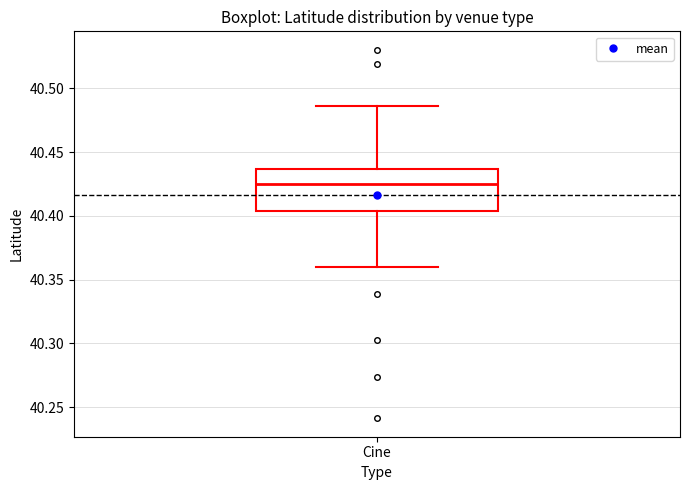

Where is the lower edge of the box for Cine on the y-axis? The values are not printed on the chart, so give them approximately, as read against the axis.

40.405